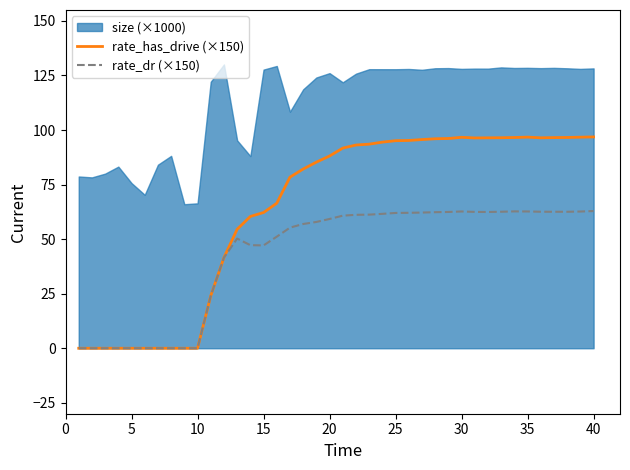

What is the difference between the maximum and minimum values in the rate_dr (×150) series?

62.9